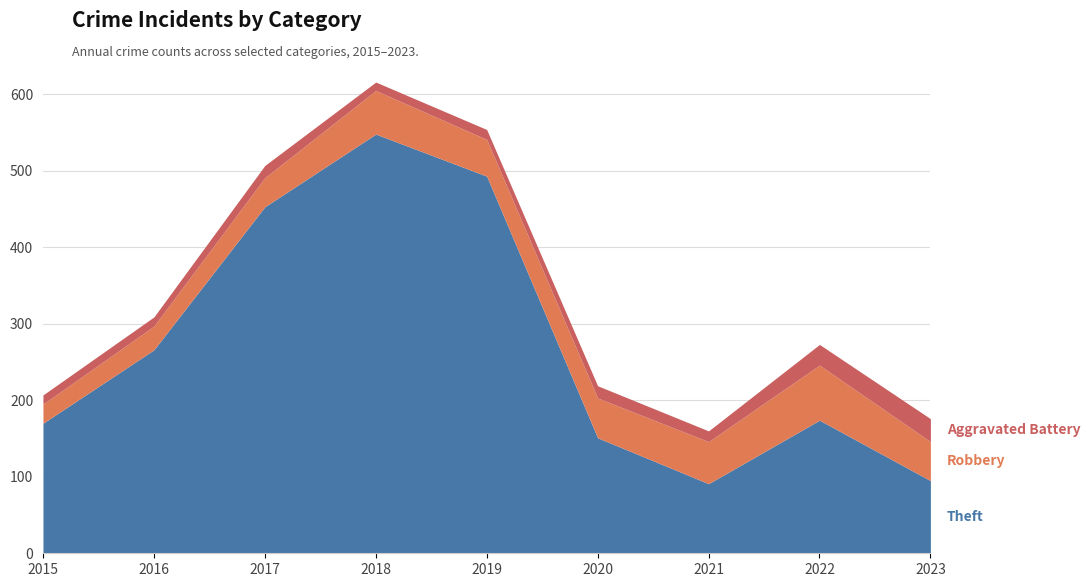

What is the sum of the Theft values at 2016 and 2018?

814